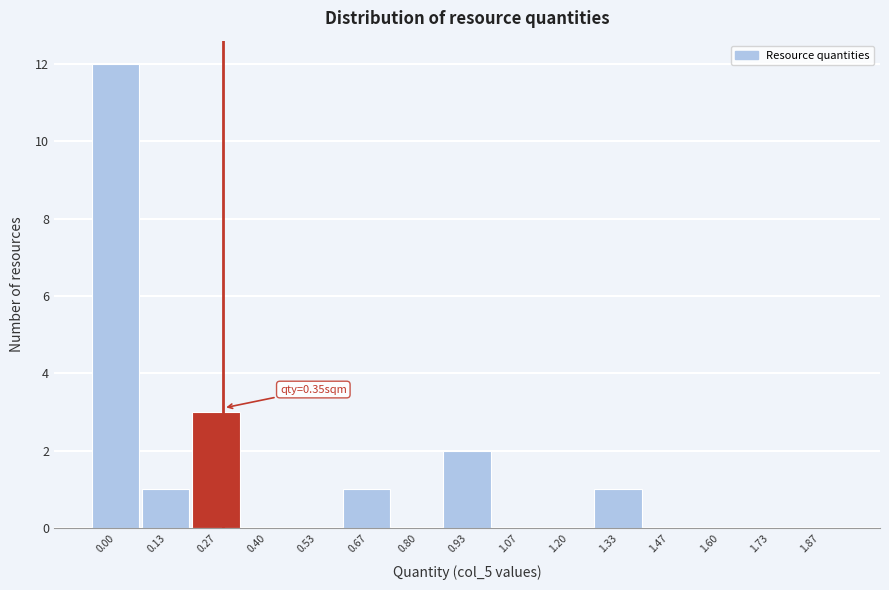

Reading left to right, extract all data points from this chart.

0.00=12	0.13=1	0.27=3	0.40=0	0.53=0	0.67=1	0.80=0	0.93=2	1.07=0	1.20=0	1.33=1	1.47=0	1.60=0	1.73=0	1.87=0